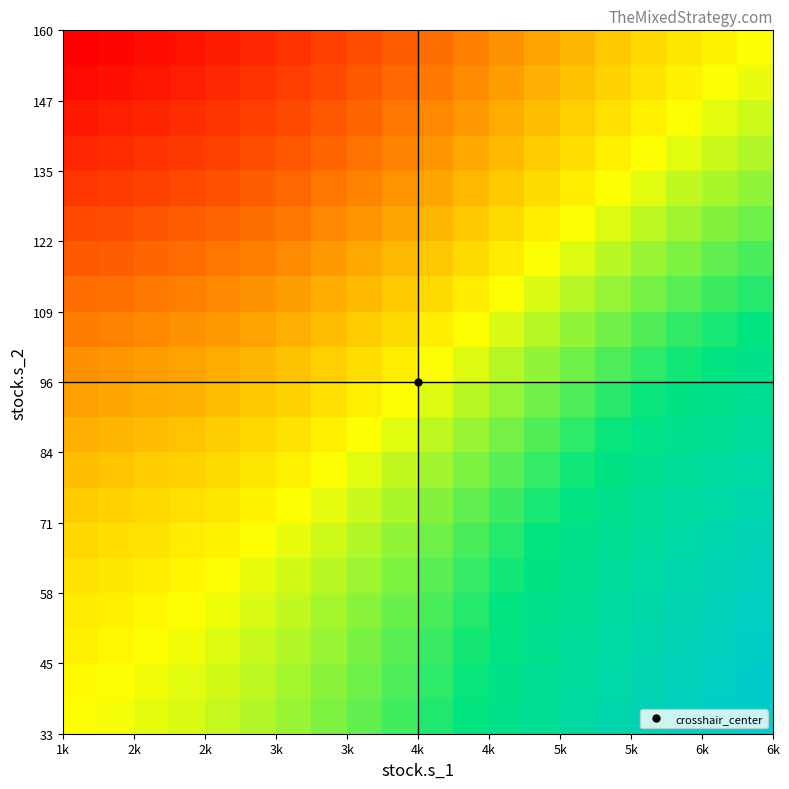

What is the minimum value shown in the chart?

-0.6